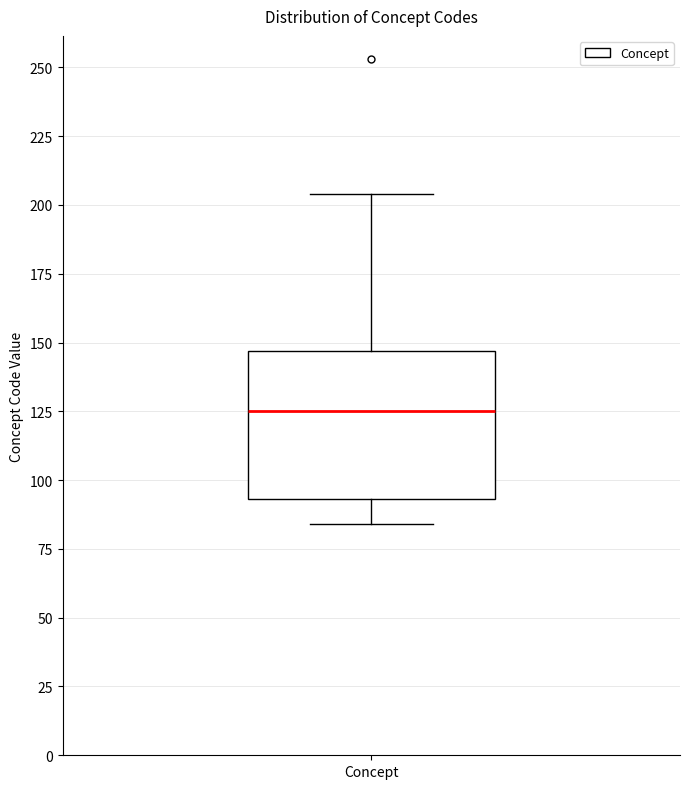

Read this box plot against the y-axis: the position of the median line, the range covered by the box, and the ends of both whiskers. The values are not printed on the chart, so give them approximately, as read against the axis.

median 125, box 95 to 145, whiskers 85 to 205